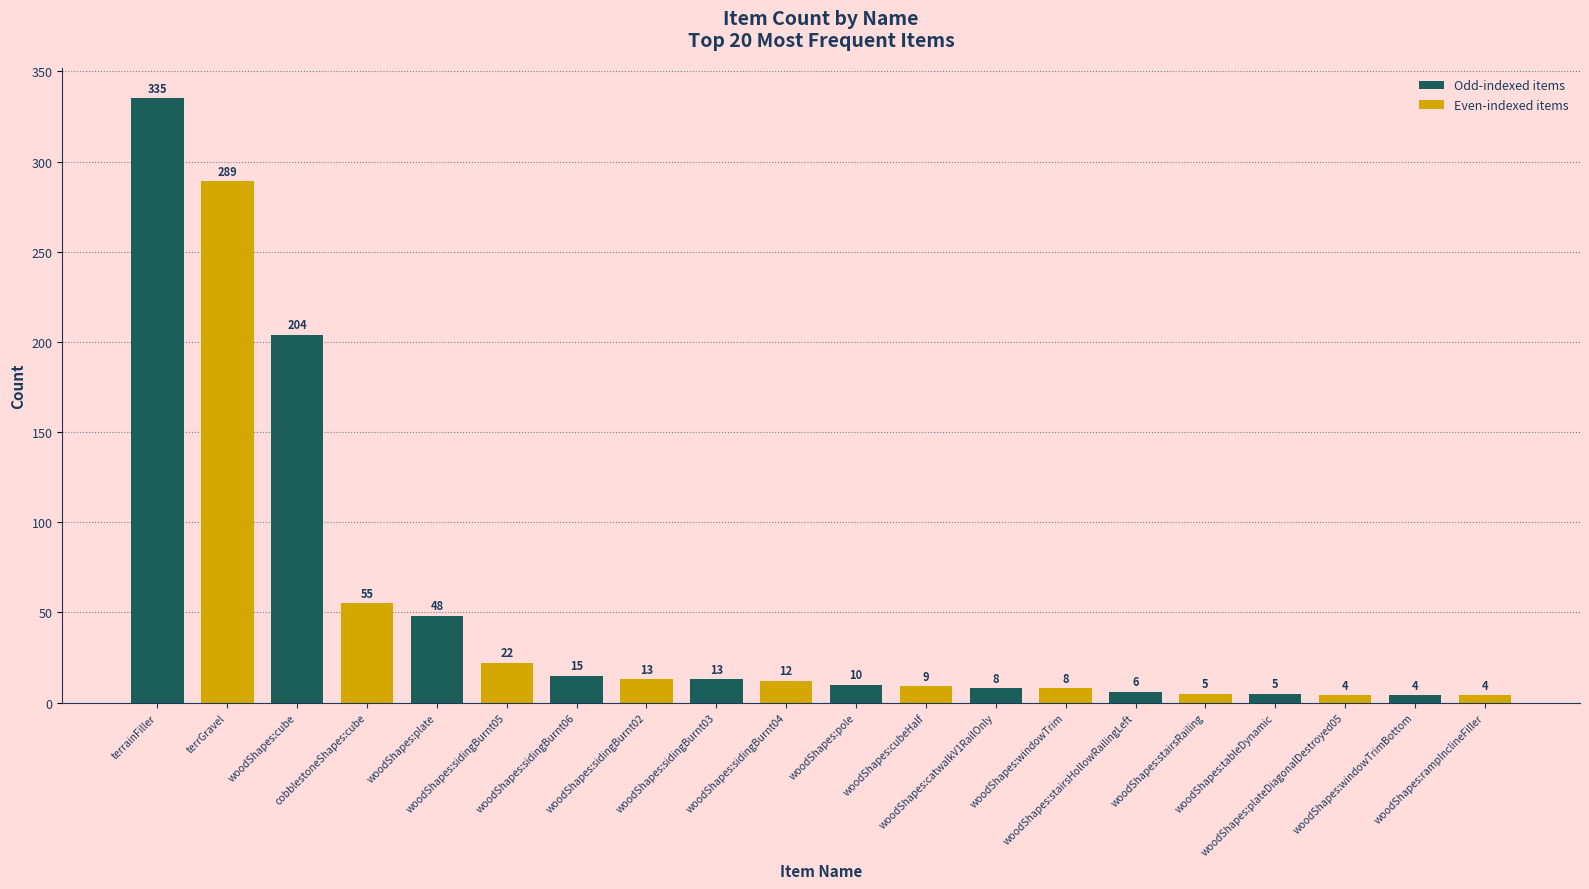

Reading right to left, list all the values displayed in this chart.

4	4	4	5	5	6	8	8	9	10	12	13	13	15	22	48	55	204	289	335